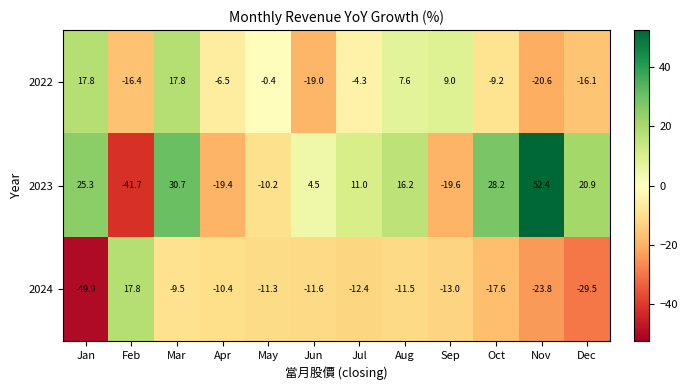

What is the difference between the maximum and minimum values in the 2024 series?

67.7